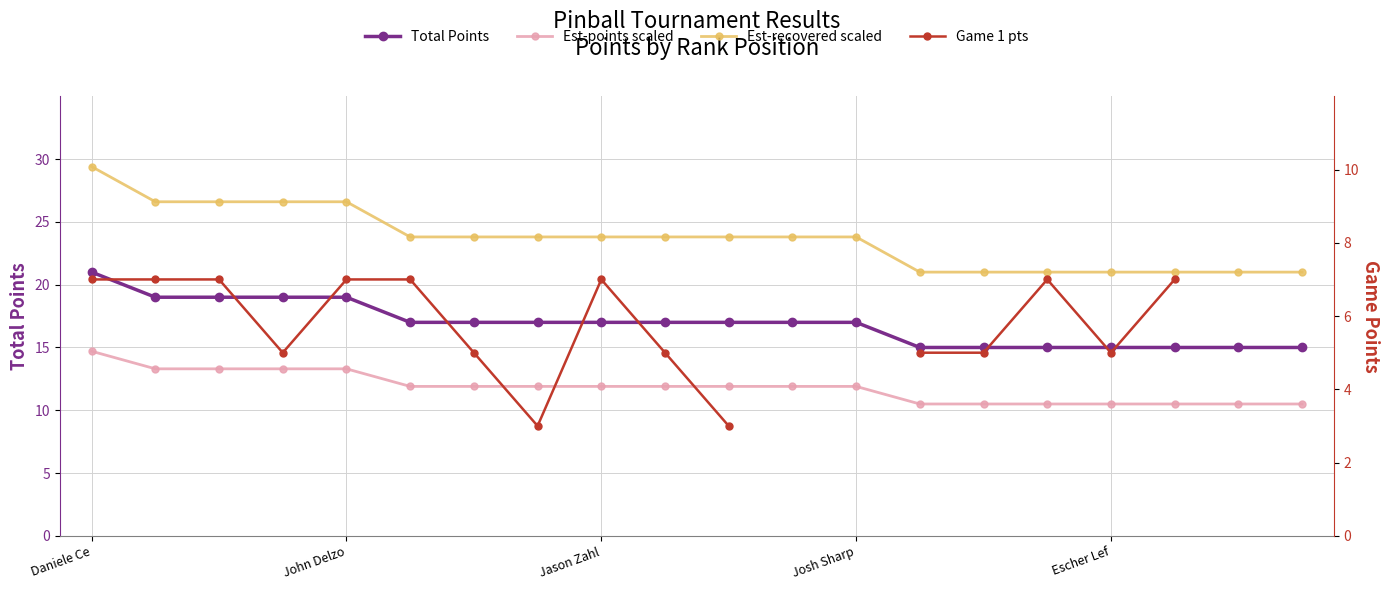

In Game 1 pts, how many points are lower than both neighbors (excluding endpoints)?

3